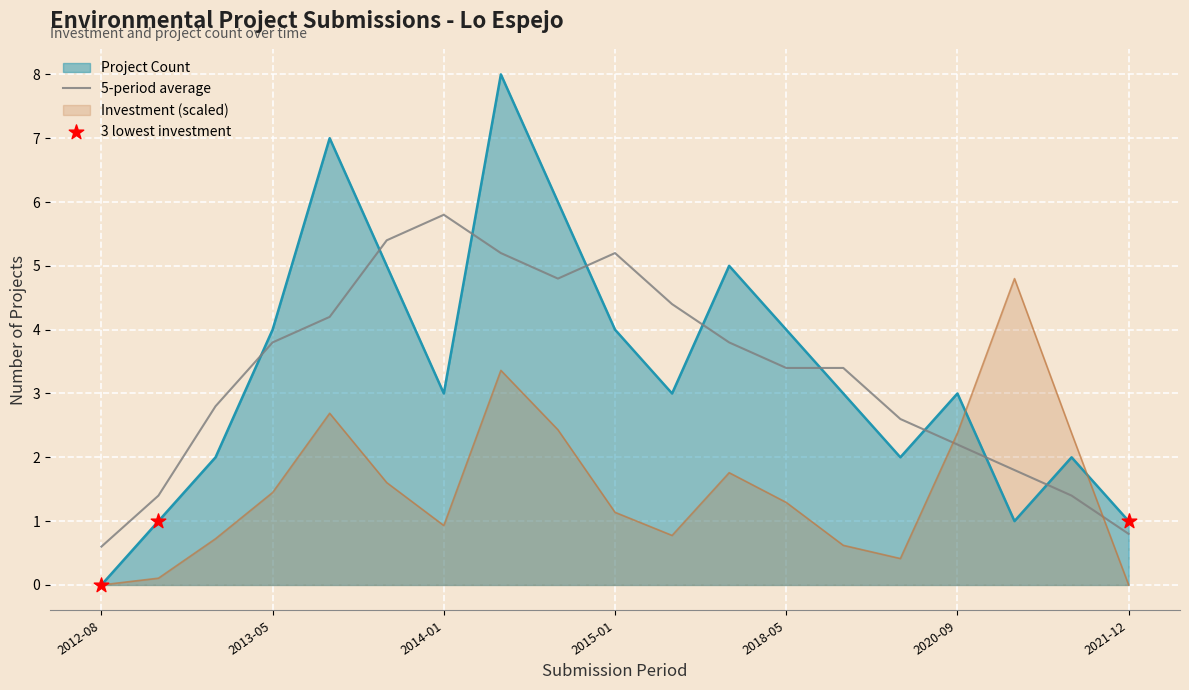

True or false: 5-period average has a value of 1.0 at 2018-05.

False